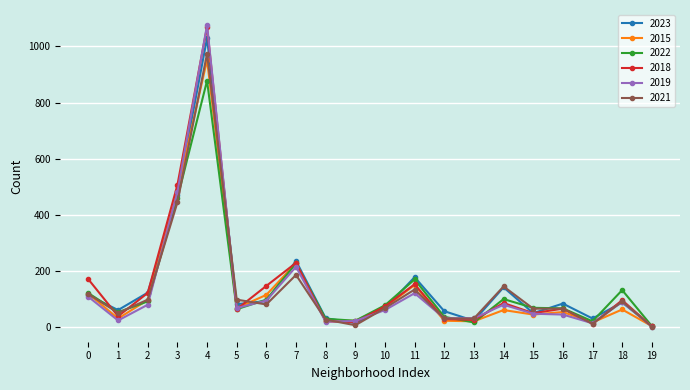

Which series has the largest range (max minus min)?

2019